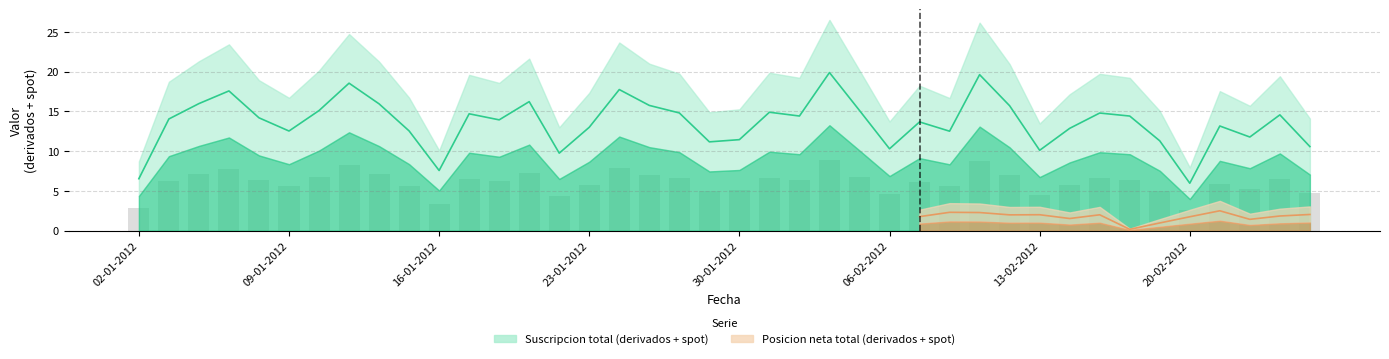

What is the label of the 25th bar from the right?

23-01-2012